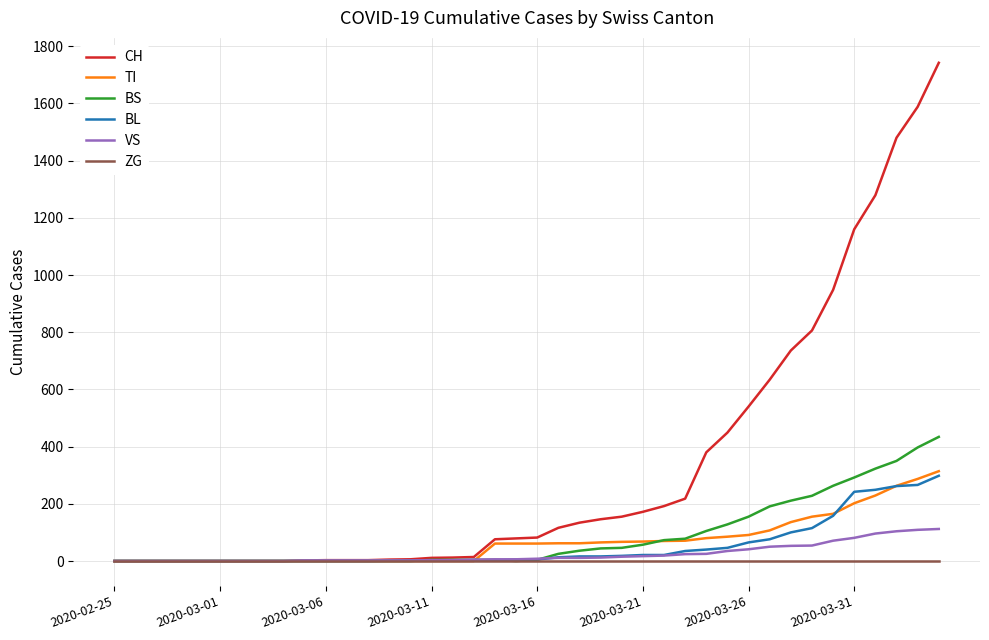

Which series has the largest range (max minus min)?

CH